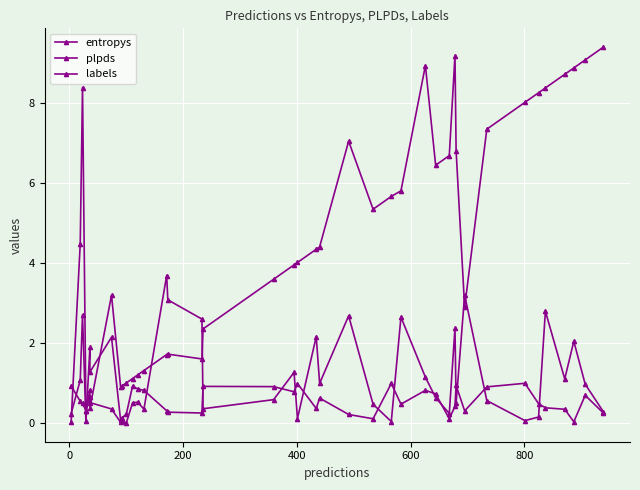

True or false: plpds has a value of 1.3 at 26.

False